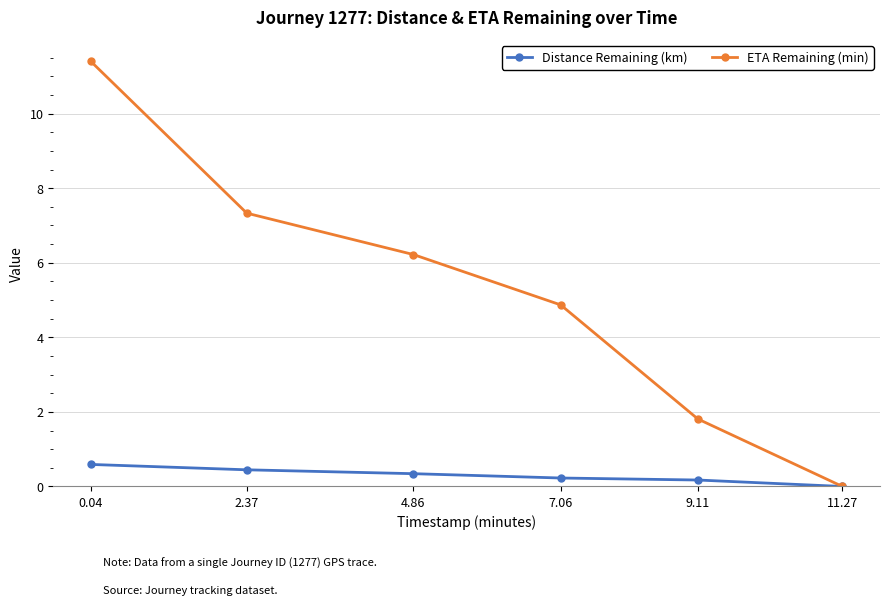

List the labels in order of ETA Remaining (min) value, largest first.

0.04, 2.37, 4.86, 7.06, 9.11, 11.27